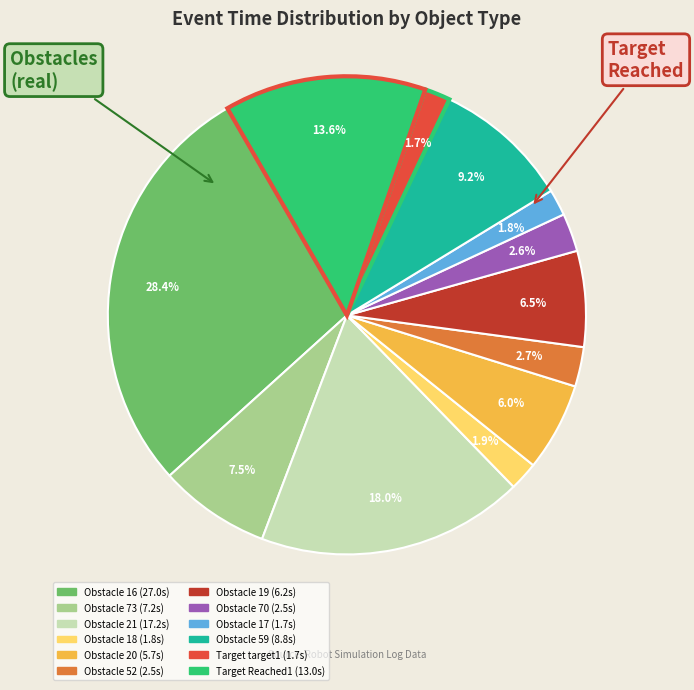

Which slice is the largest?

Obstacle 16